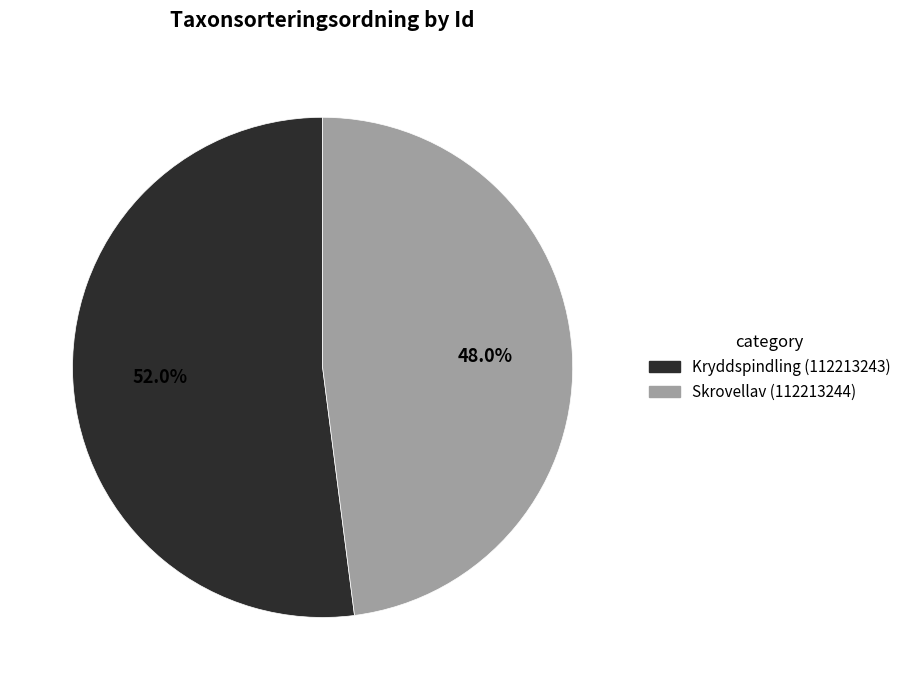

To the nearest percent, what is the average slice percentage?

50%